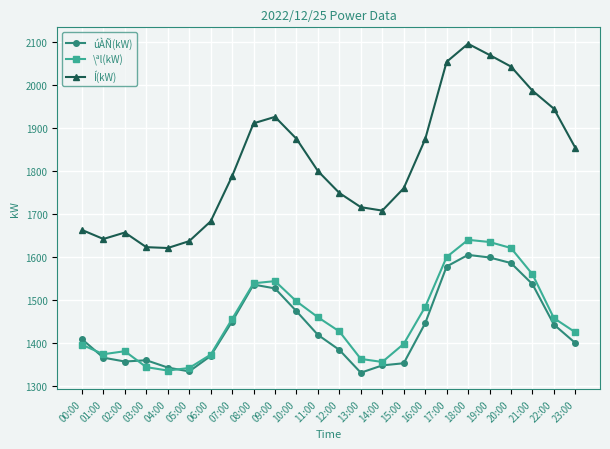

Rank the series by their maximum value, from highest to lowest.

Í(kW), \ªl(kW), úÀÑ(kW)